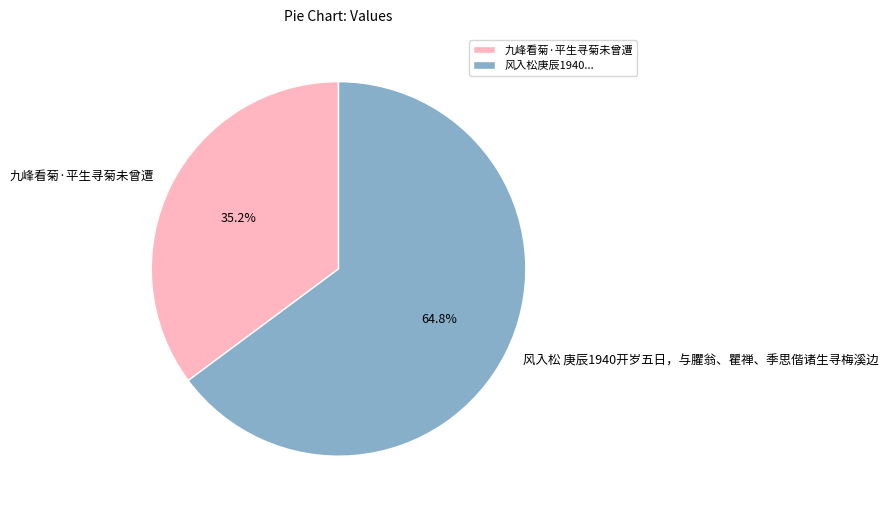

To the nearest percent, what is the difference between the 风入松 庚辰1940开岁五日，与臞翁、瞿禅、季思偕诸生寻梅溪边 and 九峰看菊·平生寻菊未曾遭 slice percentages?

30%